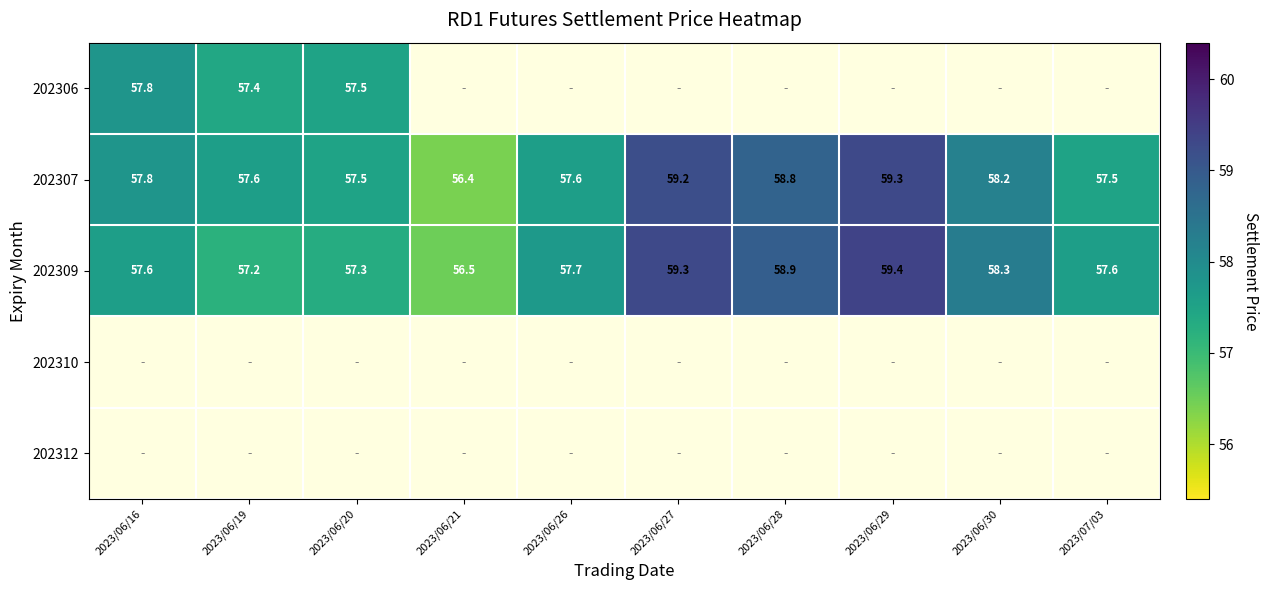

What value does the 202307 series have at 2023/06/26?

57.6